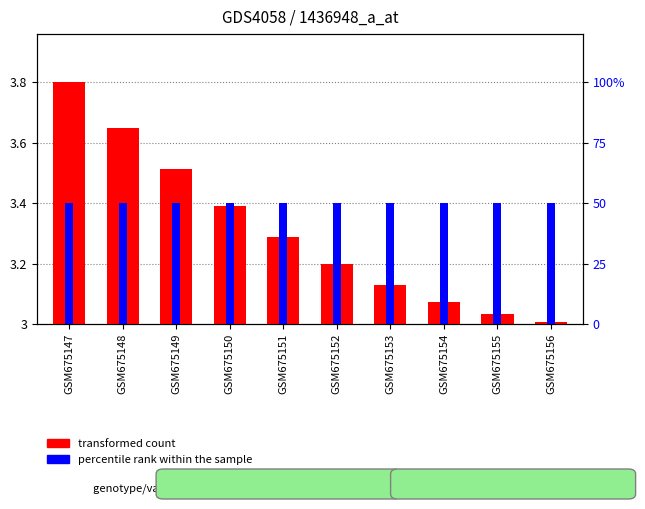

Is the value of transformed count at GSM675154 greater than the value of percentile rank within the sample at GSM675152?

No